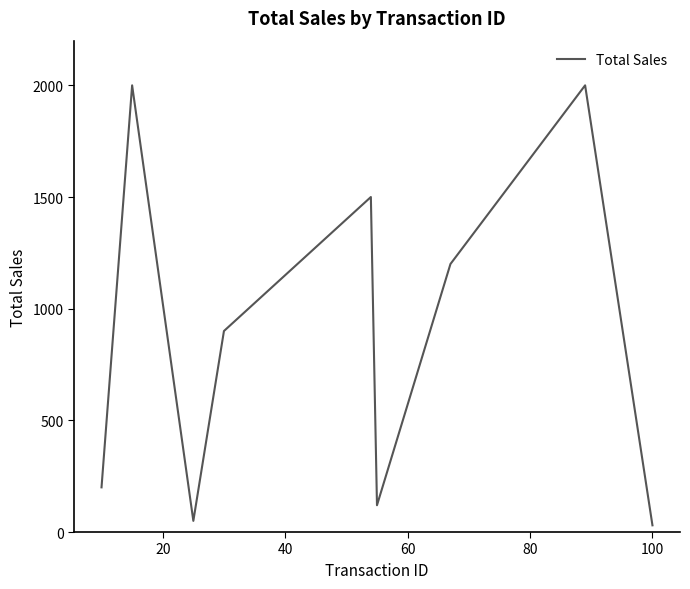

What is the difference between the maximum and minimum values?

1970